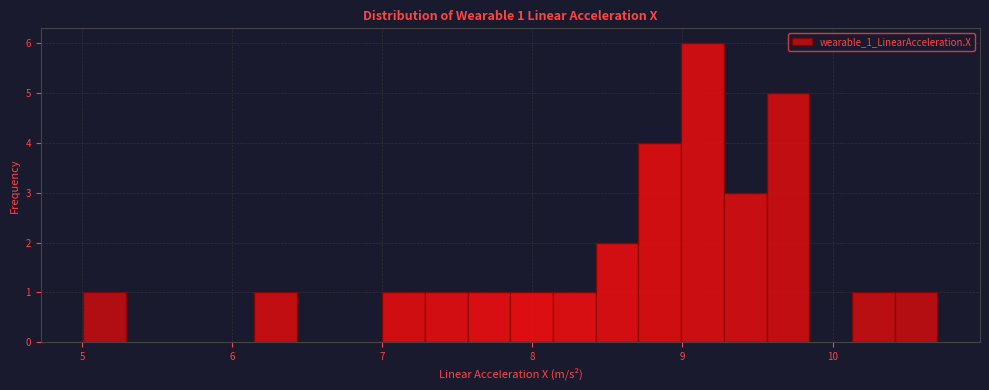

Read against the x-axis, roughly where is the centre of the tallest bar?

9.1